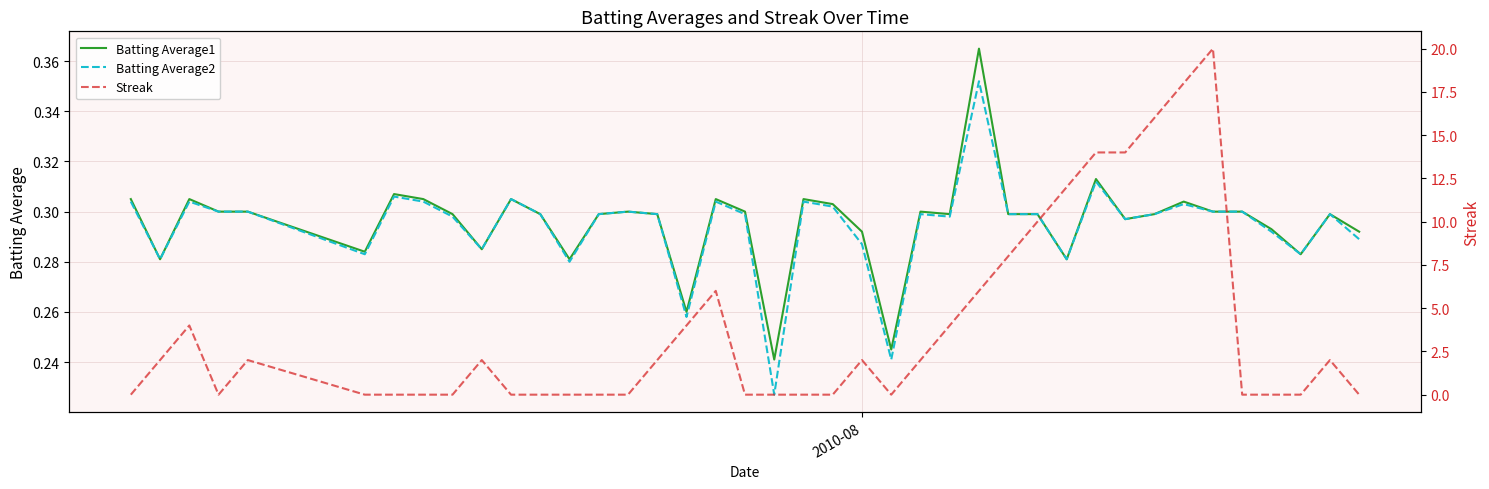

At how many categories does at least one series exceed 3?

13